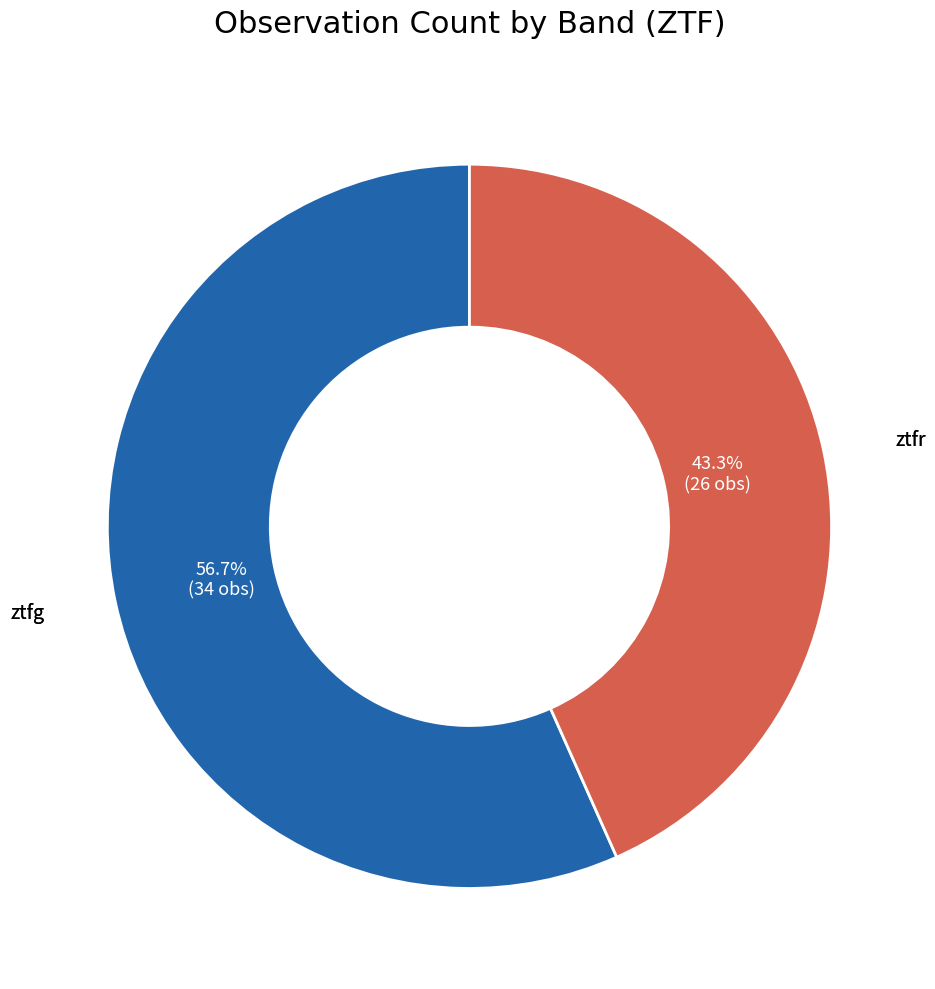

Is there any slice that represents more than half of the pie?

Yes